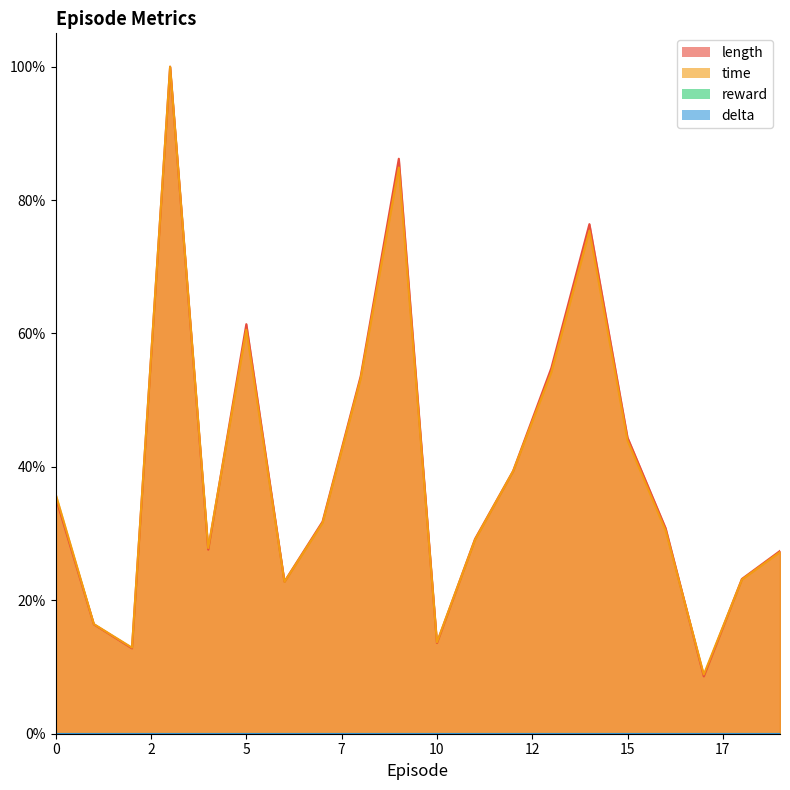

True or false: length and time cross at least once.

True